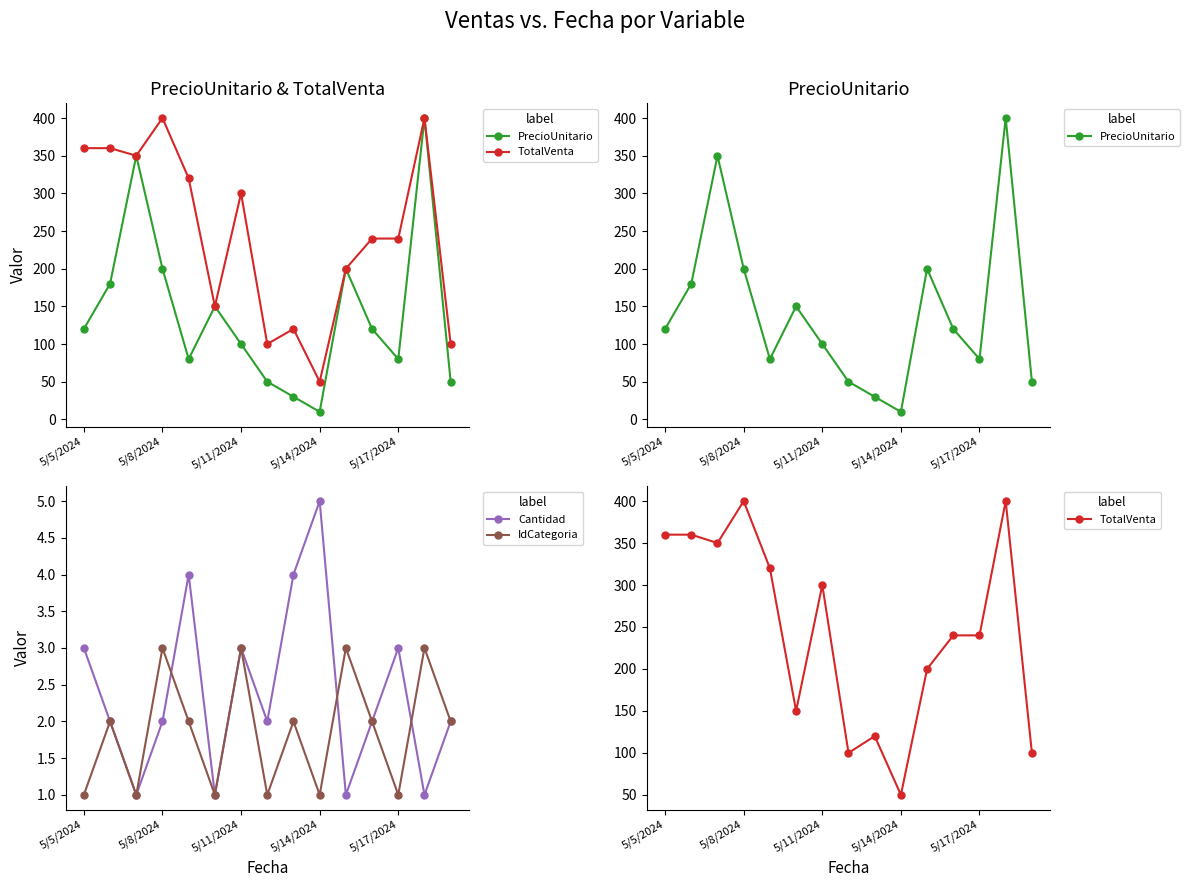

What position from the left is 5/5/2024?

1